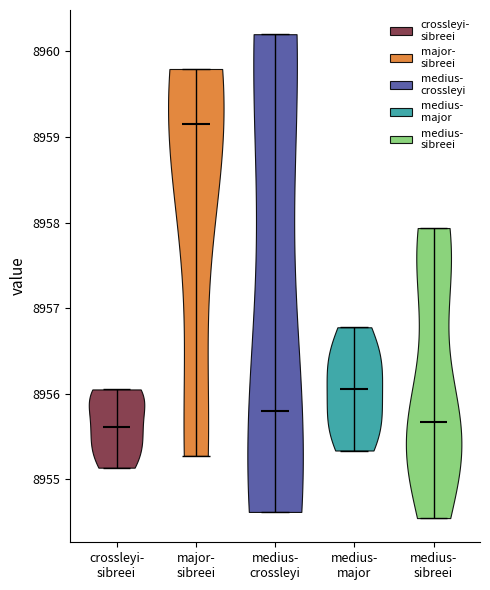

Reading left to right, read every violin against the y-axis: where its median line is, and the lowest and highest points it reaches. The values are not printed on the chart, so give them approximately, as read against the axis.

crossleyi- sibreei: median line 8955.6, lowest point 8955.1, highest point 8956.0
major- sibreei: median line 8959.2, lowest point 8955.3, highest point 8959.8
medius- crossleyi: median line 8955.8, lowest point 8954.6, highest point 8960.2
medius- major: median line 8956.1, lowest point 8955.3, highest point 8956.8
medius- sibreei: median line 8955.7, lowest point 8954.5, highest point 8957.9